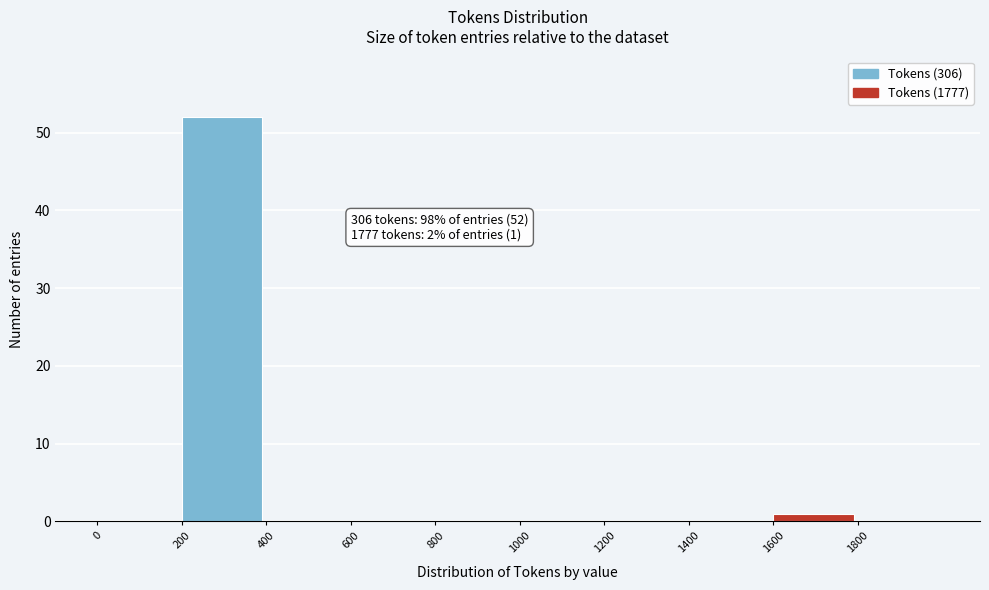

Over which range of the x-axis is the bar tallest?

200 to 400